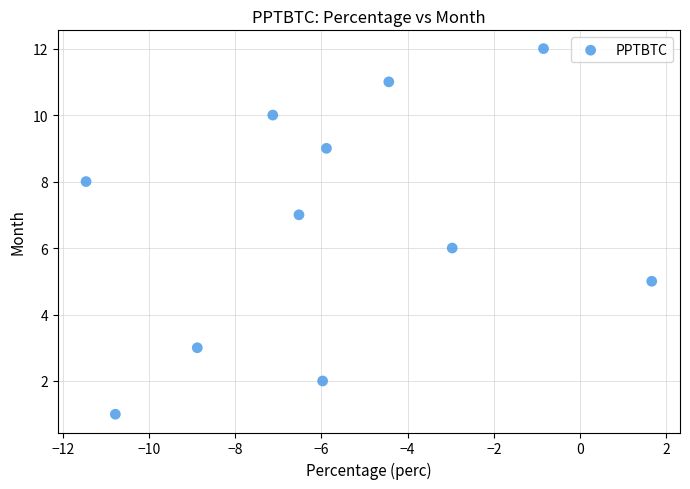

What is the average Y value?

7